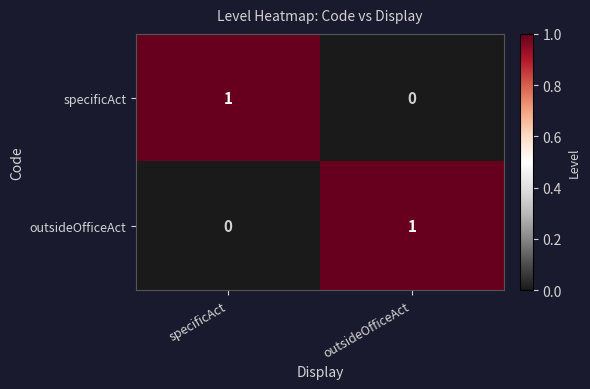

Rank the series at specificAct from lowest to highest value.

outsideOfficeAct, specificAct